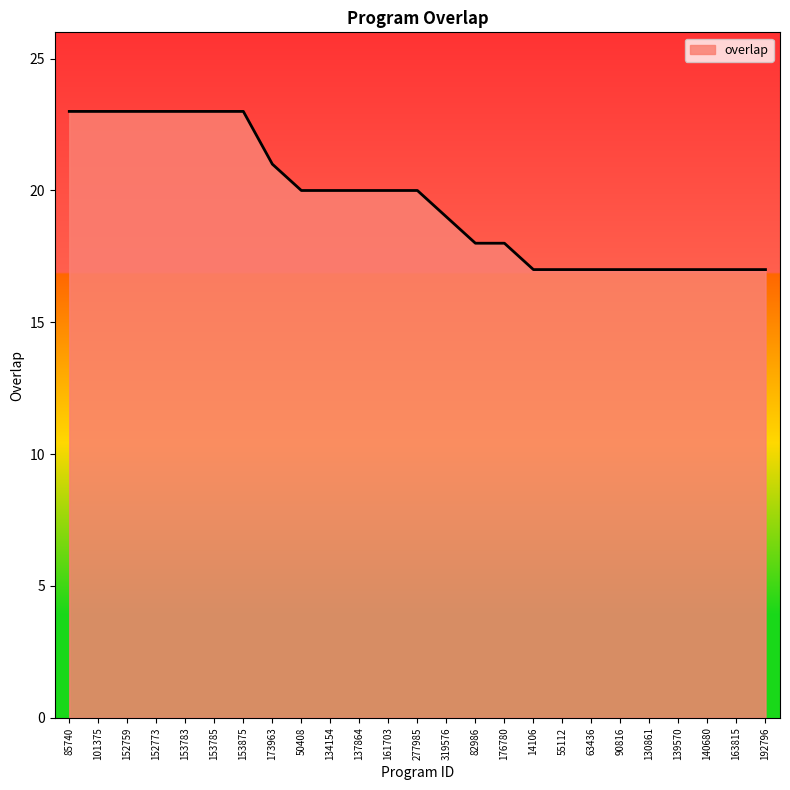

The chart shows a value of 20 at 134154. True or false?

True